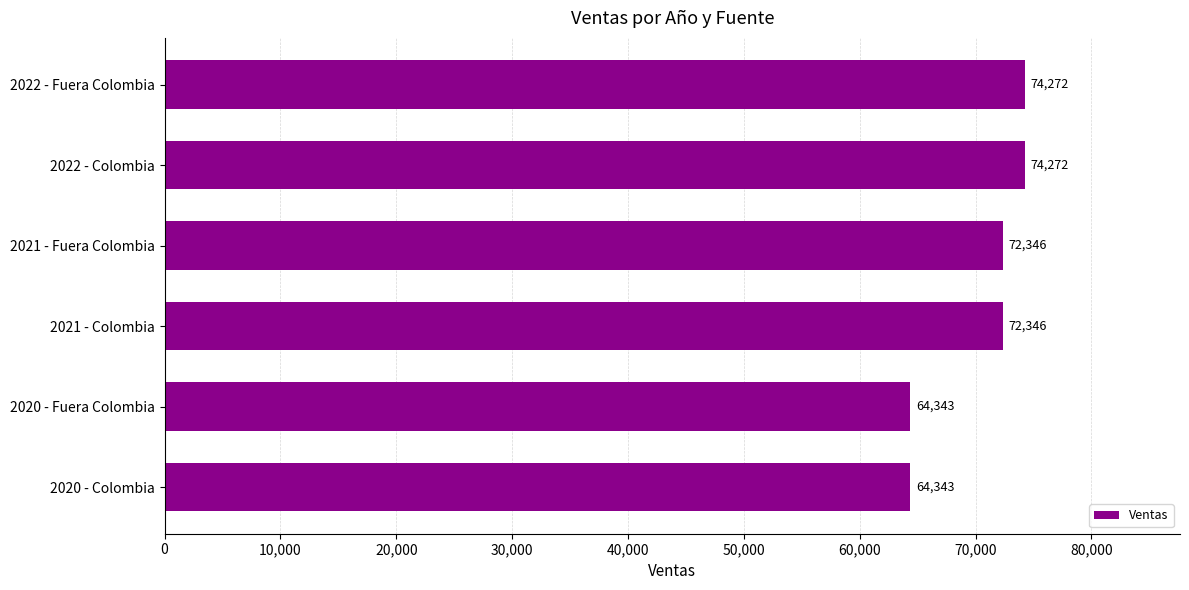

What is the greatest value displayed?

74272